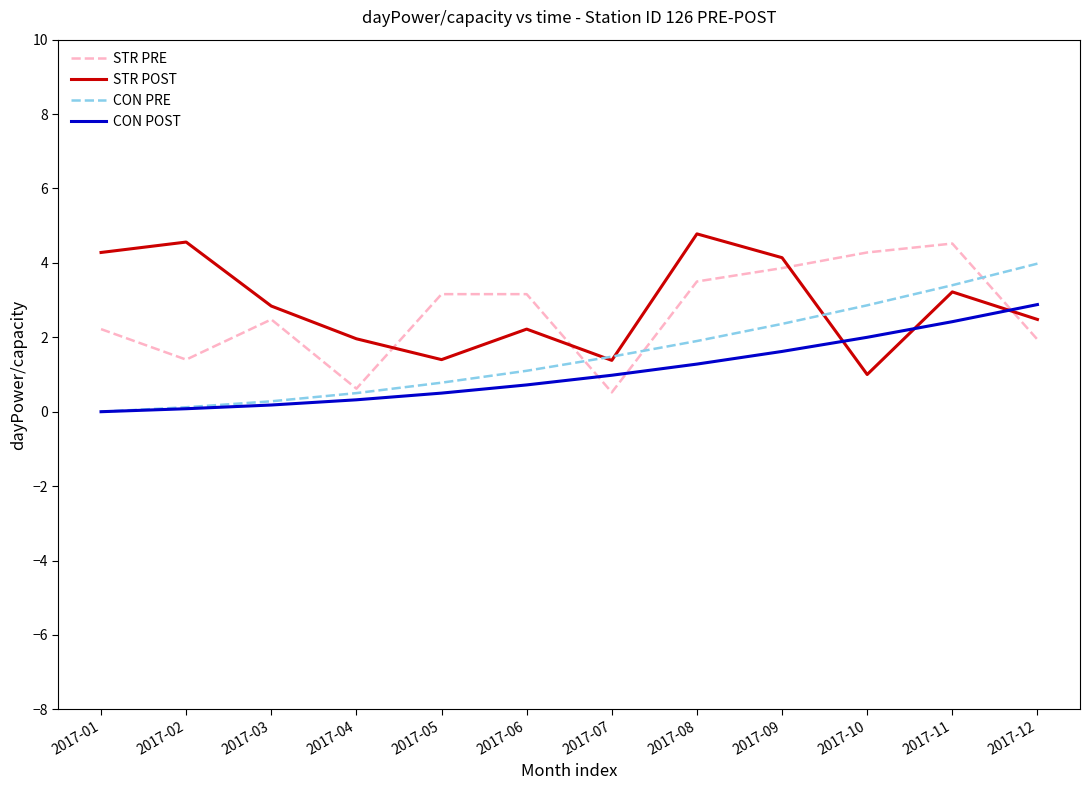

Does the chart display data point markers on the line(s)?

No